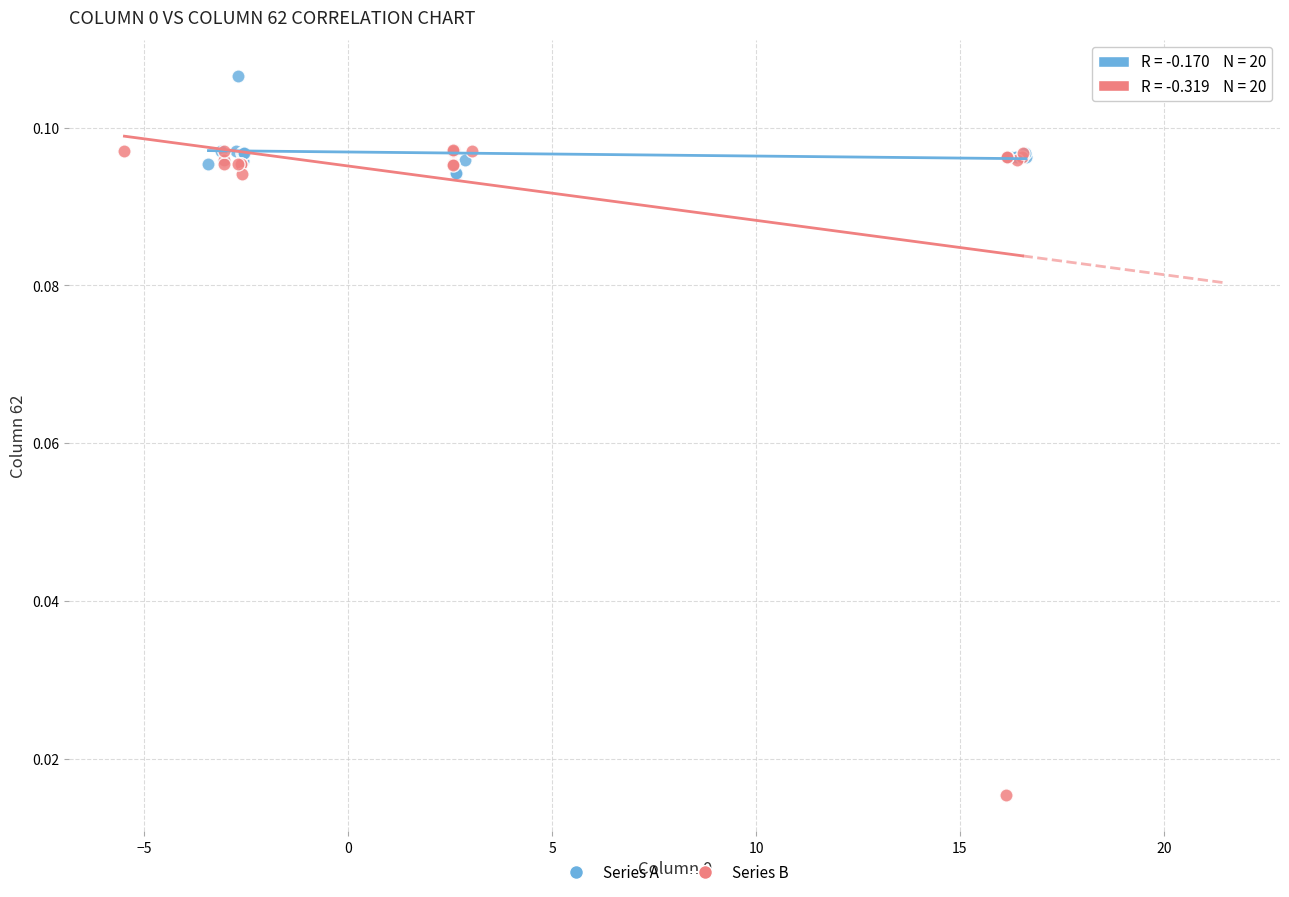

Which series has the widest spread of Y values?

Series B